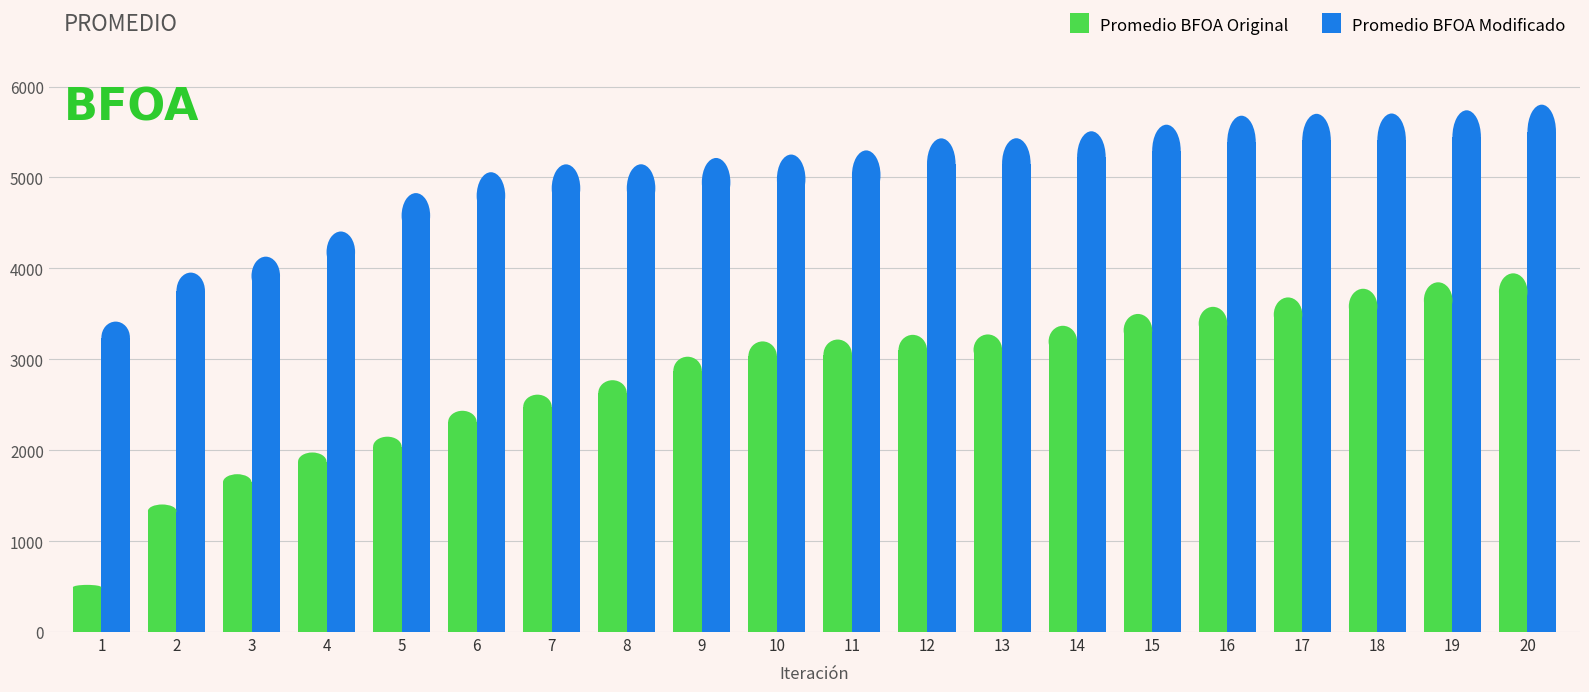

How many bars are there in each group?

2